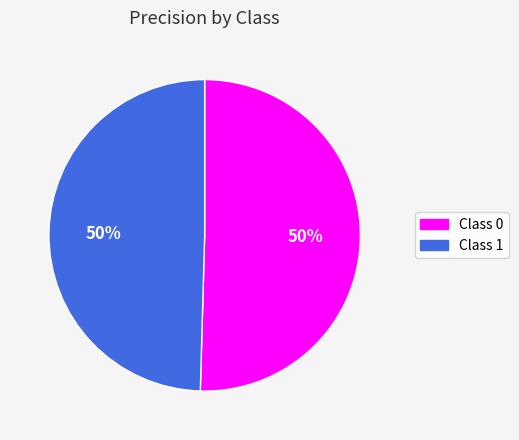

Is it true that Class 0 is 50% of the pie?

True